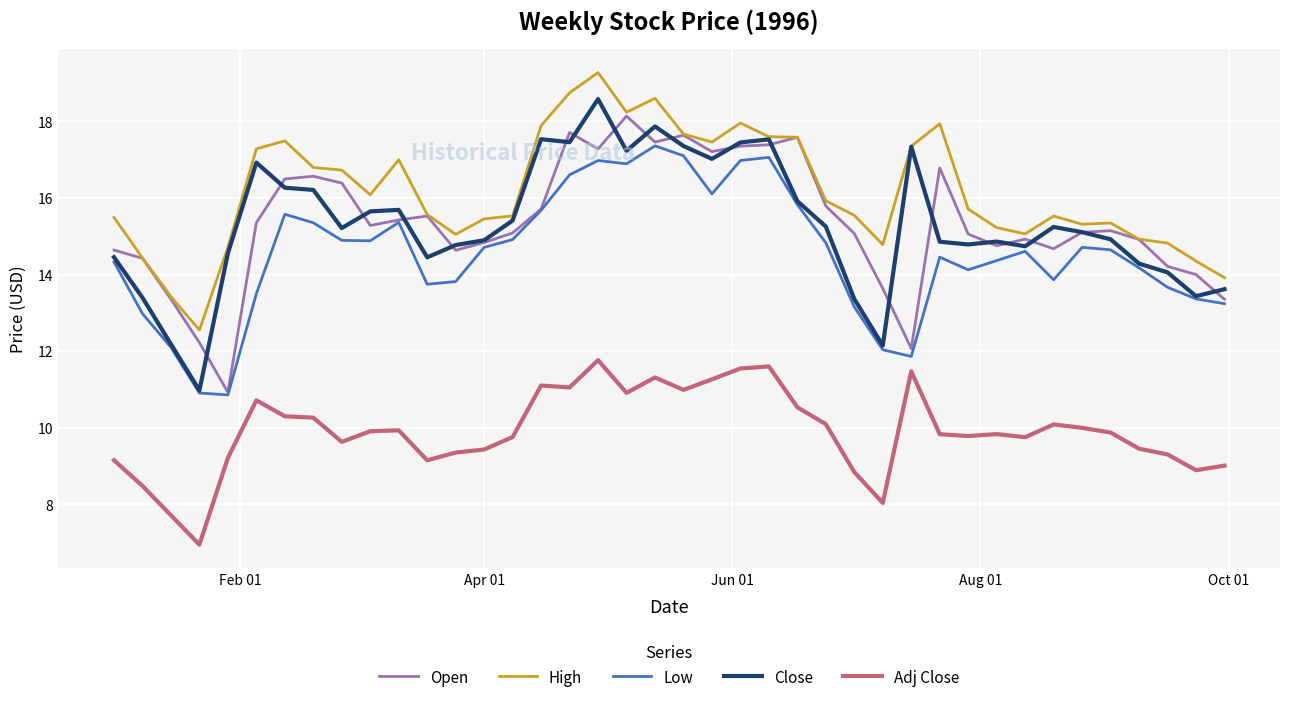

True or false: High and Low cross at least once.

False